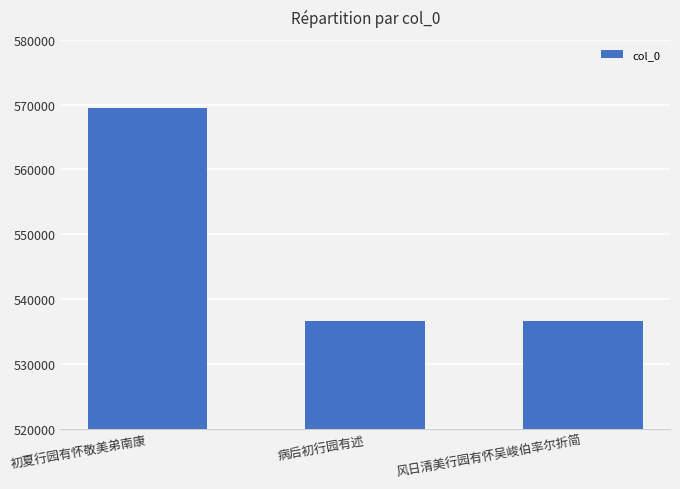

The value at 病后初行园有述 is 536613. True or false?

True